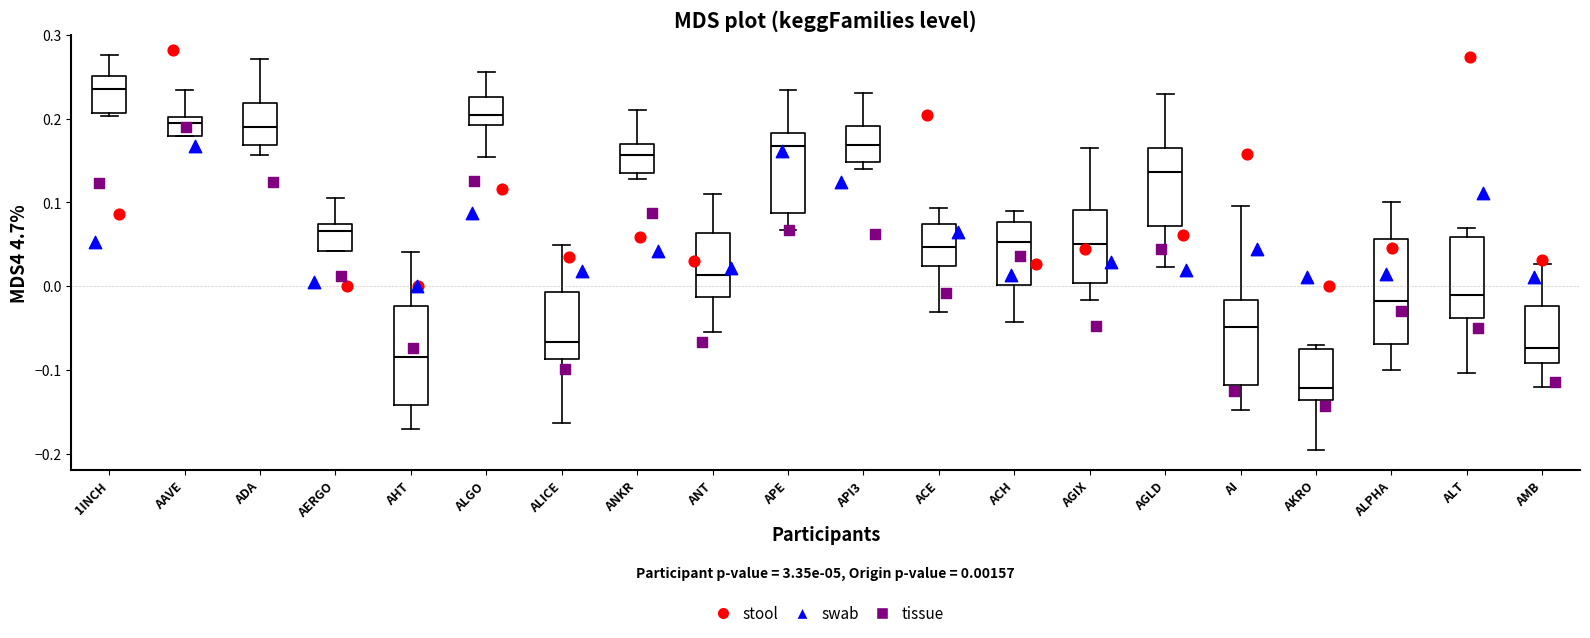

Which box has the highest median line?

1INCH